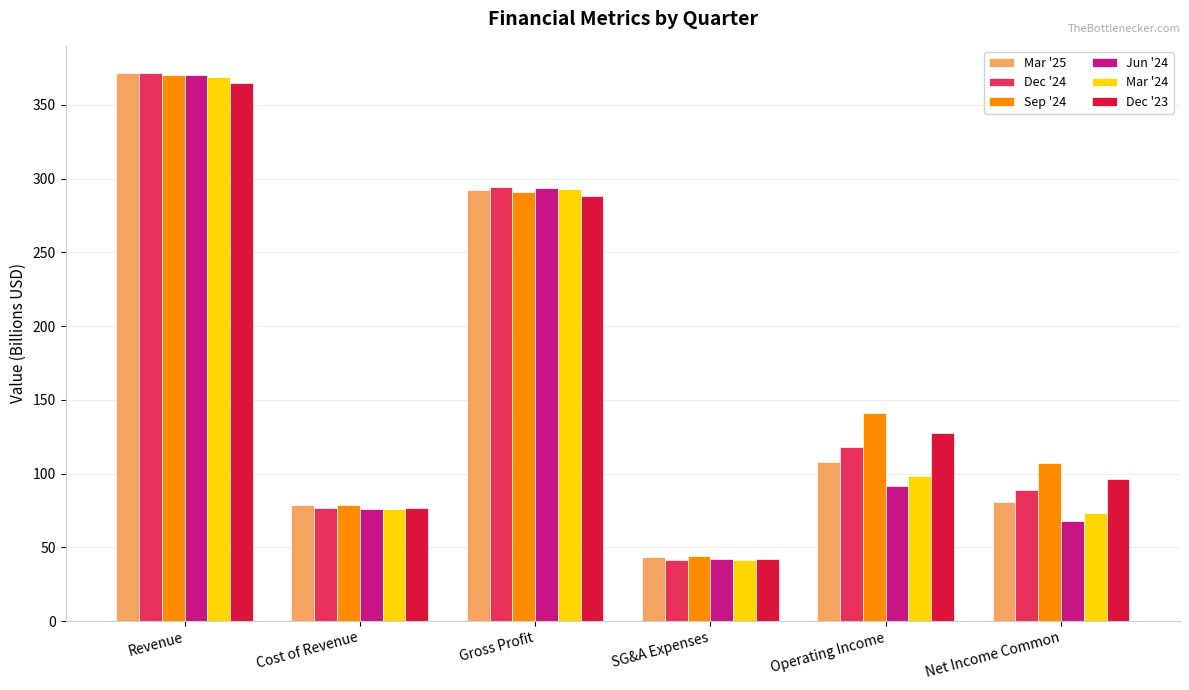

Read the Mar '25 value at Net Income Common.

80.9